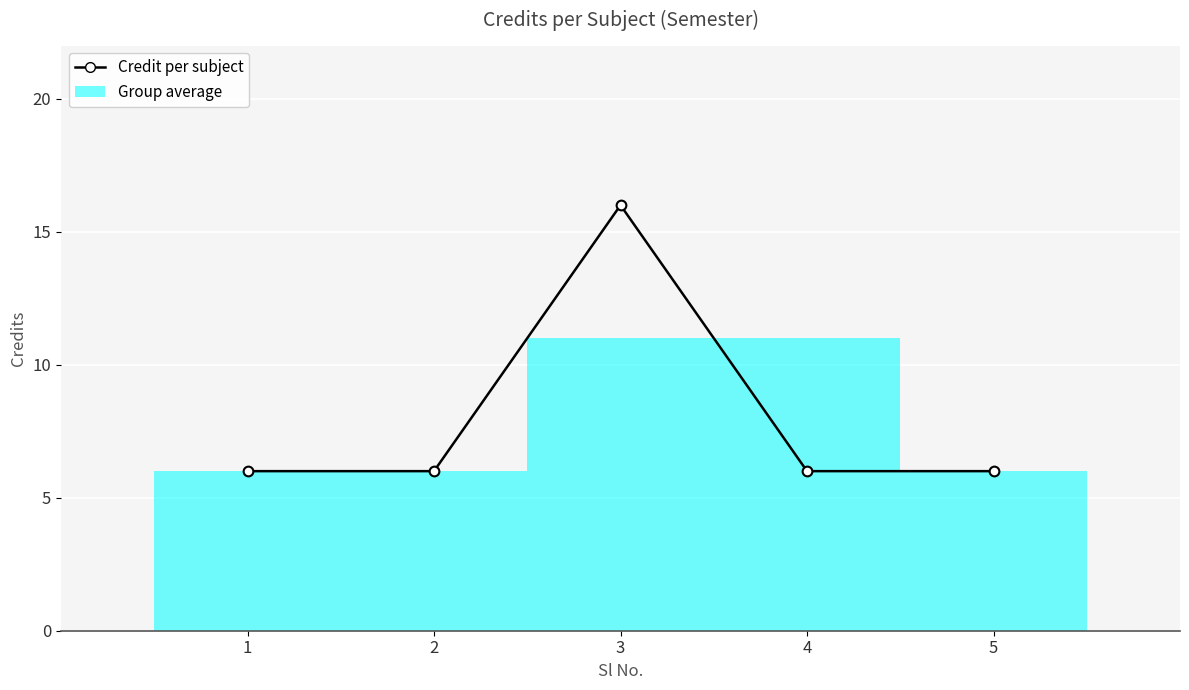

At which category does the data reach its first local peak?

3